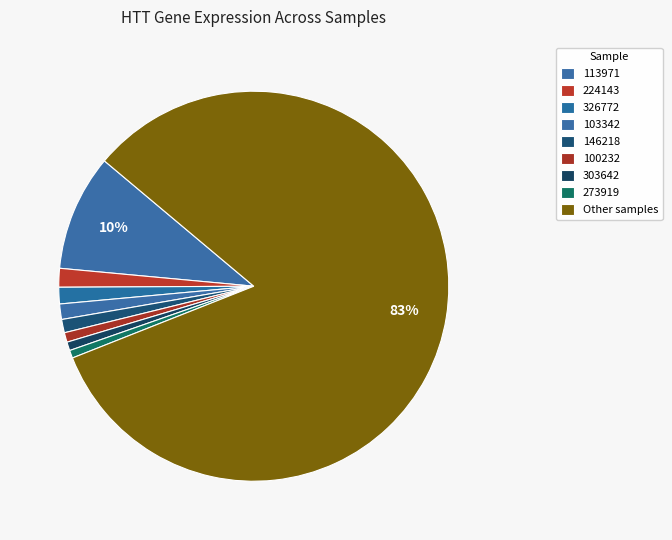

How many segments does this pie chart have?

9